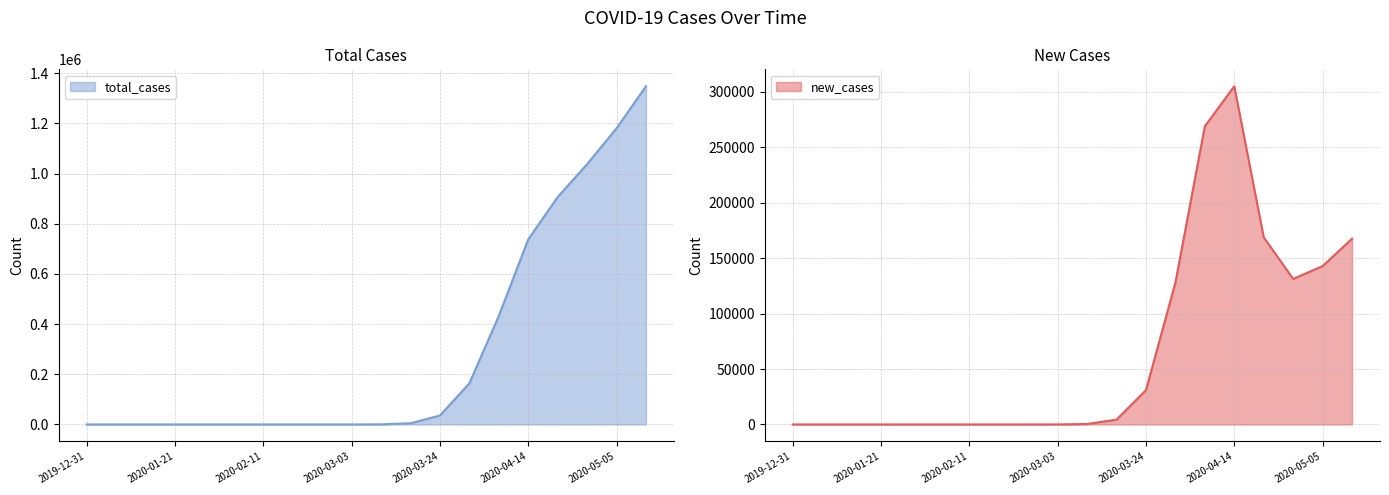

True or false: total_cases has more than 1 points higher than both neighbors.

False